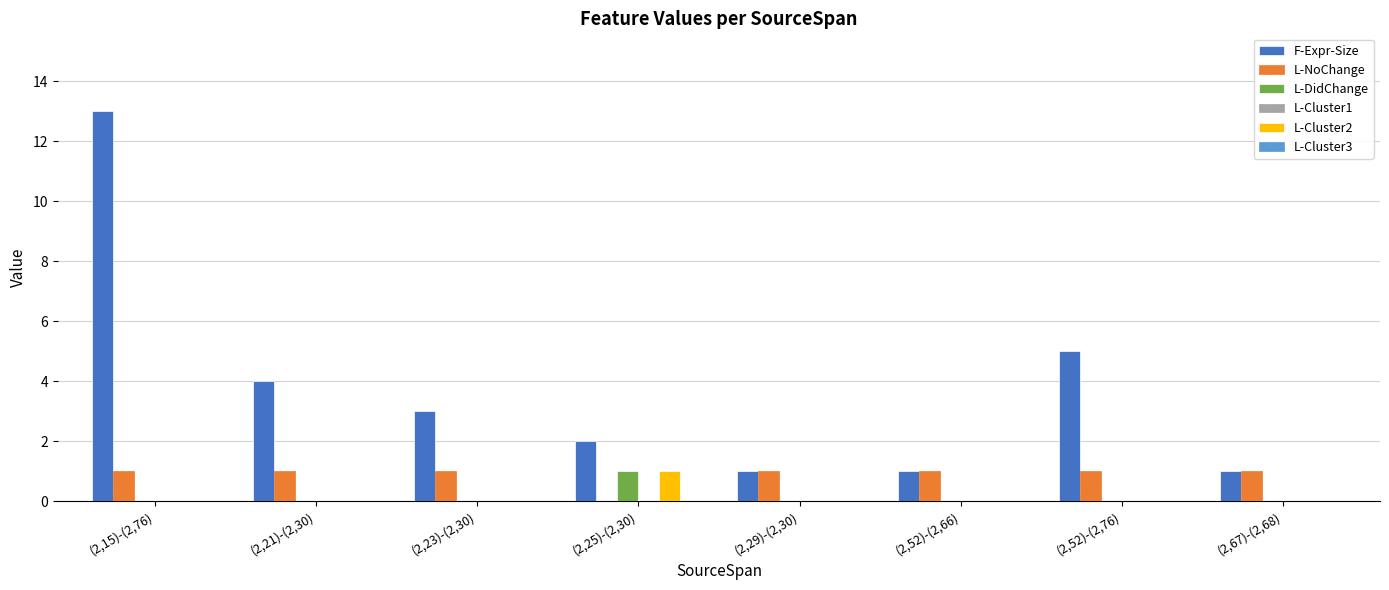

Which series changed the most between (2,15)-(2,76) and (2,23)-(2,30)?

F-Expr-Size